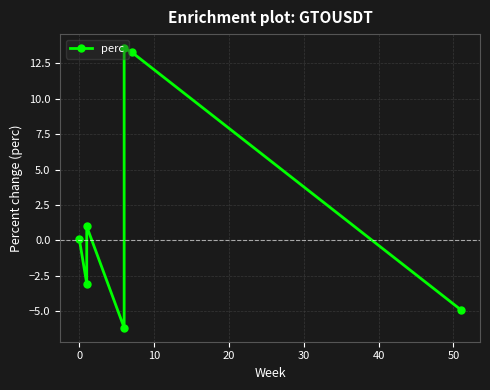

Reading left to right, transcribe all the data shown in this chart.

0.1	-3.1	1.0	-6.2	13.6	13.3	-4.9